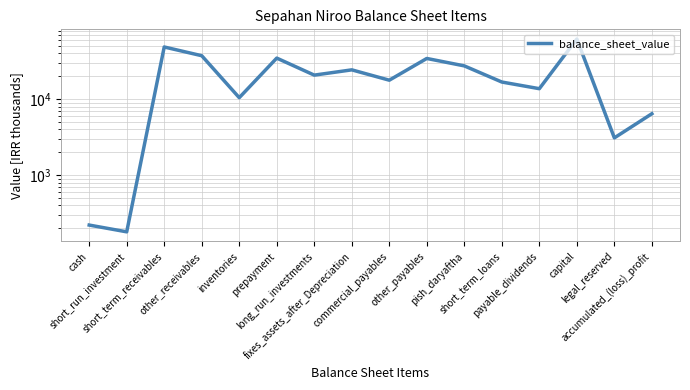

Between long_run_investments and legal_reserved, which is larger?

long_run_investments